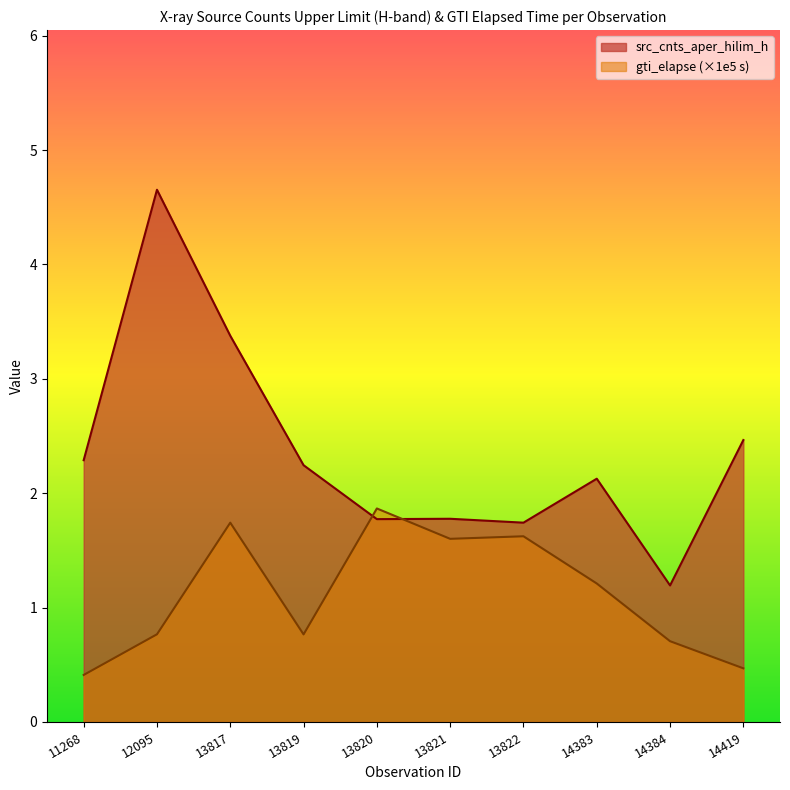

Reading left to right, extract all data points from this chart.

src_cnts_aper_hilim_h: 2.3	4.7	3.4	2.2	1.8	1.8	1.7	2.1	1.2	2.5
gti_elapse: 0.4	0.8	1.7	0.8	1.9	1.6	1.6	1.2	0.7	0.5